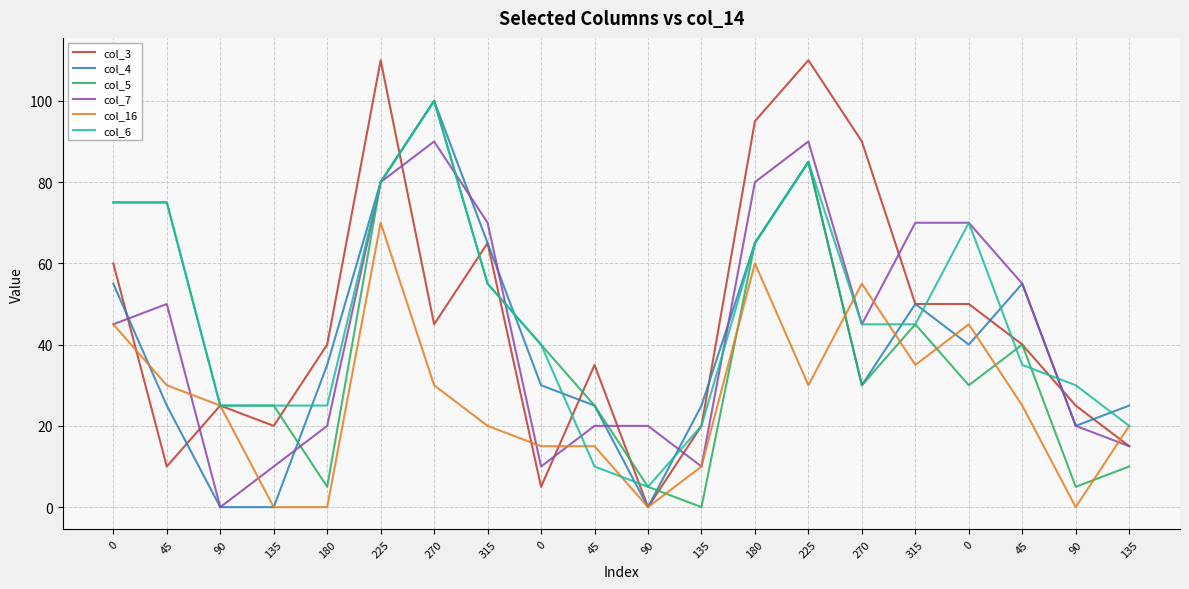

Does the chart display data point markers on the line(s)?

No